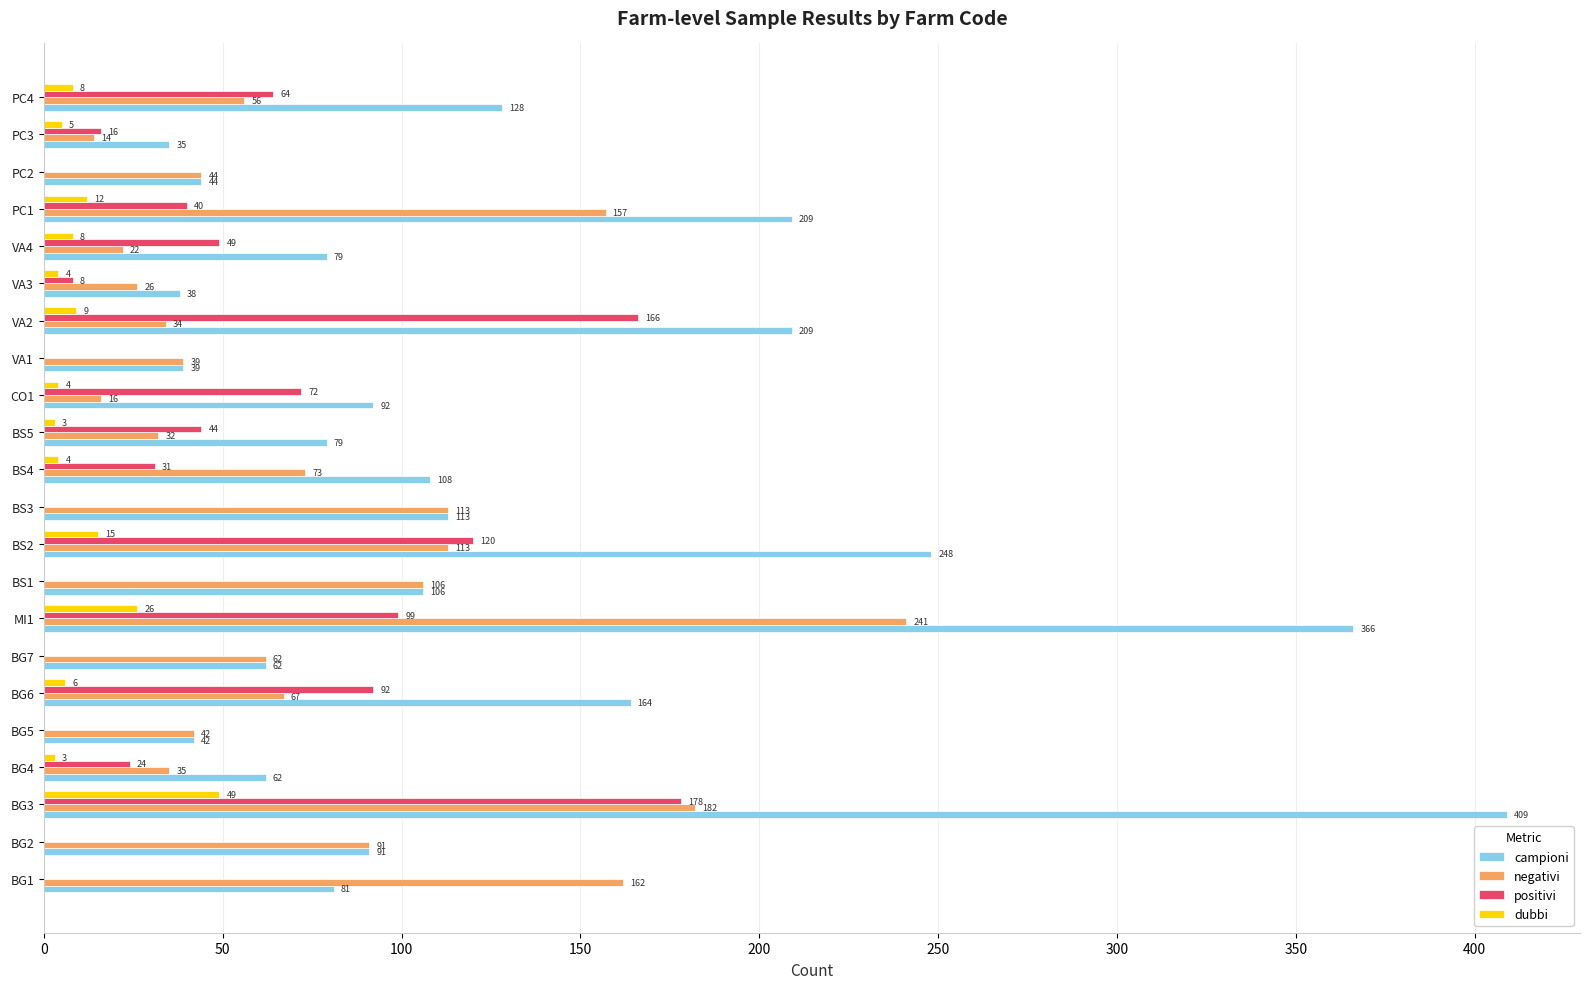

What is the greatest value displayed?

409